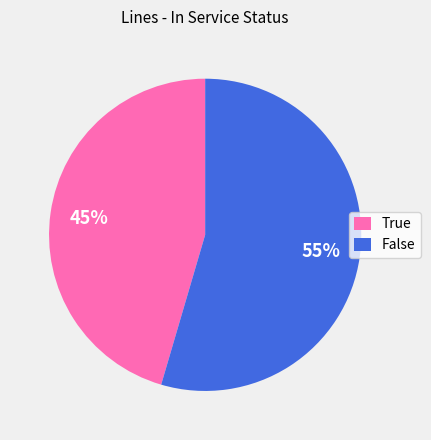

To the nearest percent, what is the average slice percentage?

50%